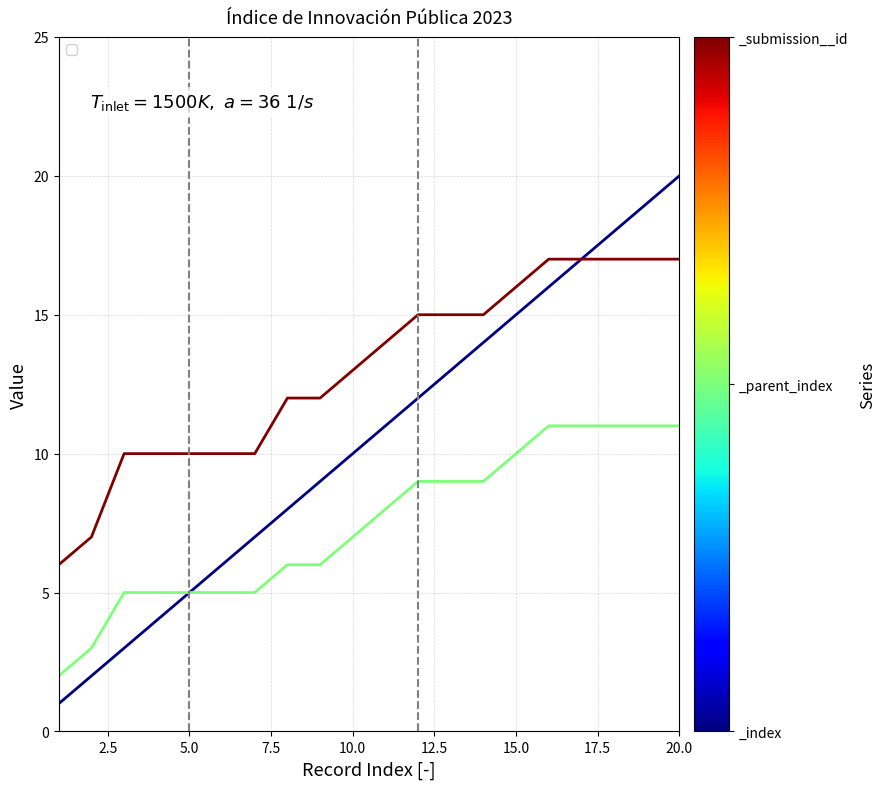

At which category is the sum across all series the highest?

20